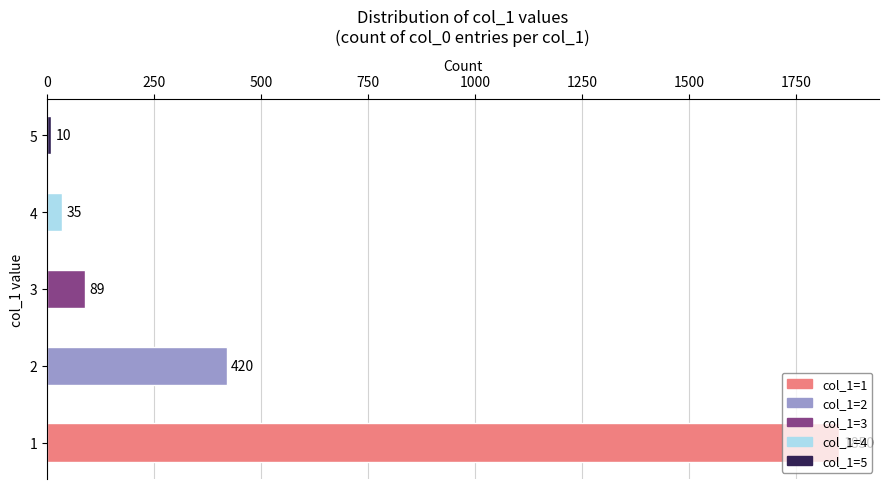

What is the change in value from 2 to 4?

-385